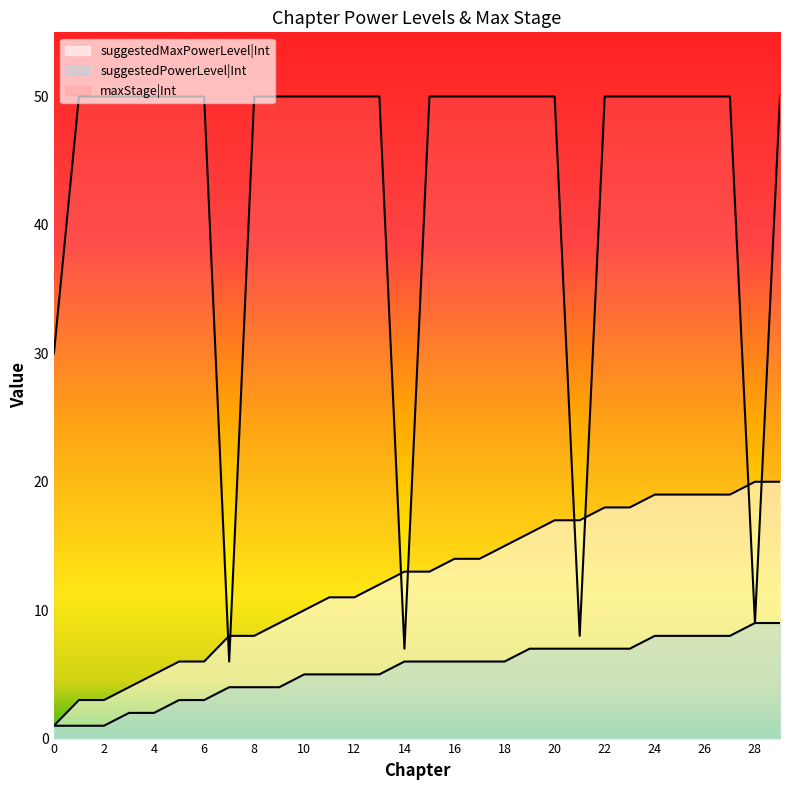

Count the number of data series in this chart.

3